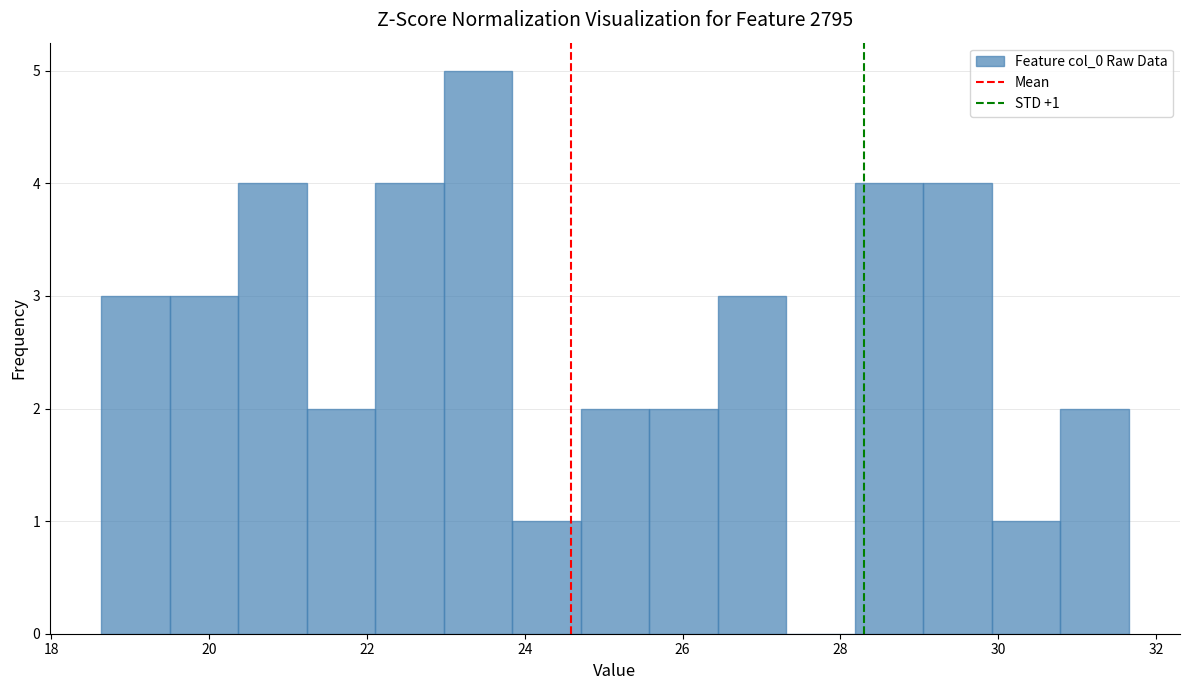

Which range on the x-axis has the tallest bar?

23.0 to 23.8